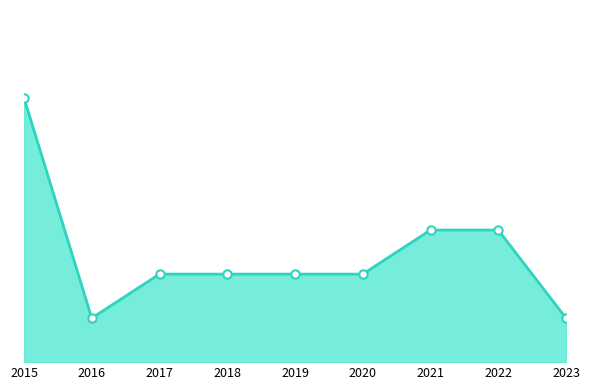

Is it true that the value at 2021 is 3?

True